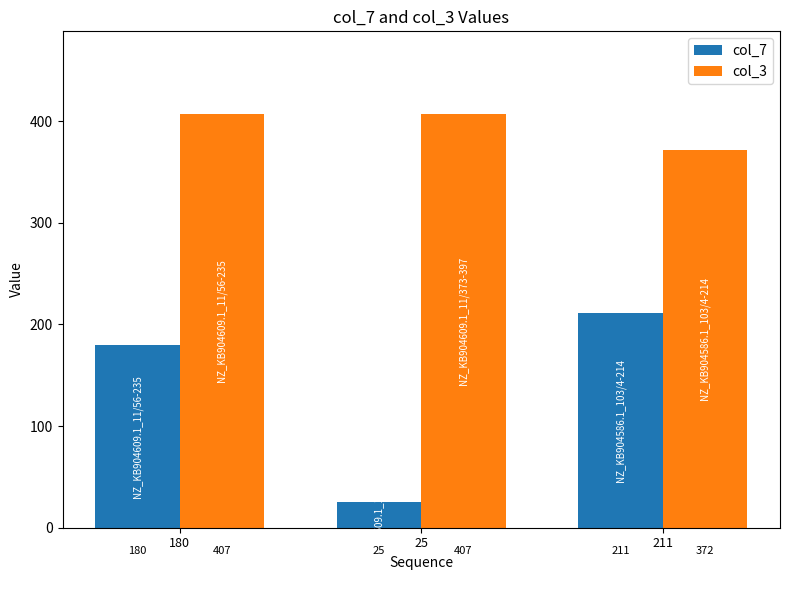

Where is col_3 nearest to the value 389?

211